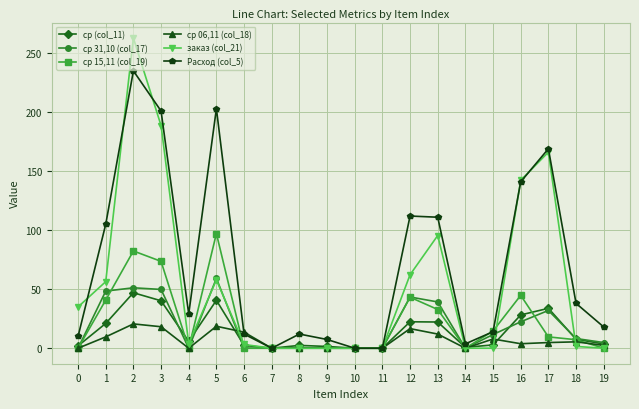

What is the sum of all ср 15,11 (col_19) values?

446.2